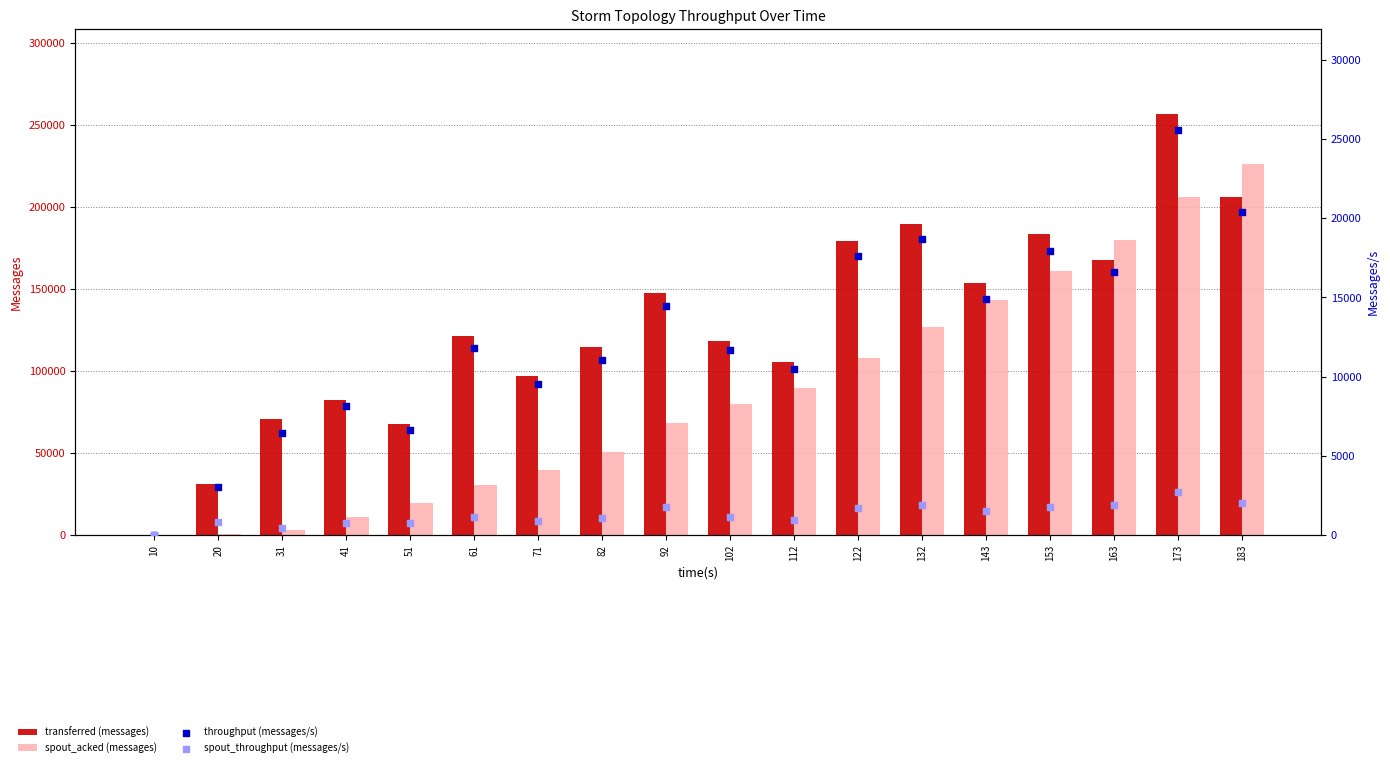

What are all the series names shown in the legend?

transferred (messages), spout_acked (messages), throughput (messages/s), spout_throughput (messages/s)